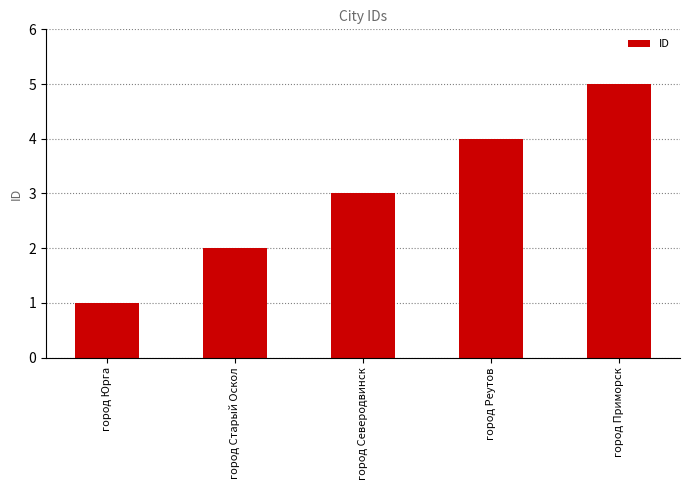

True or false: the data shows 1 at город Старый Оскол.

False